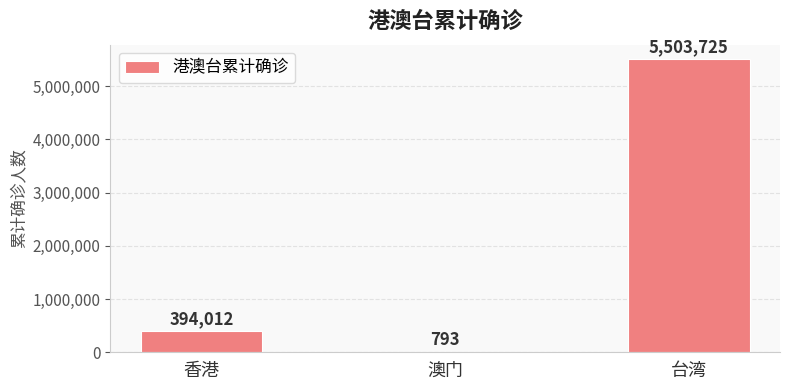

At which label is the value closest to 2752259?

香港